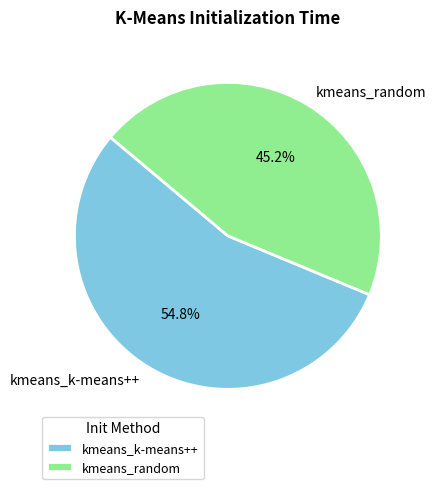

What is the total percentage of kmeans_random and kmeans_k-means++?

100.0%